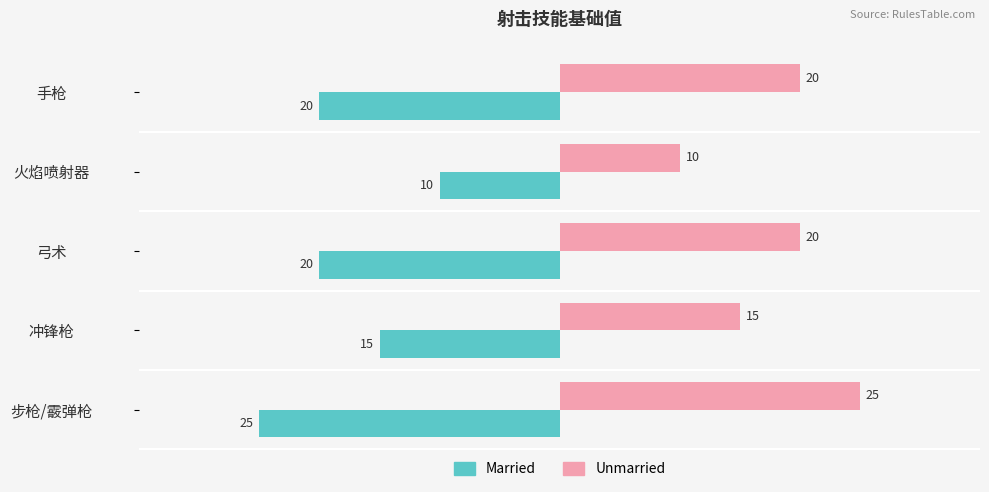

Which series has the largest total across all categories?

Unmarried